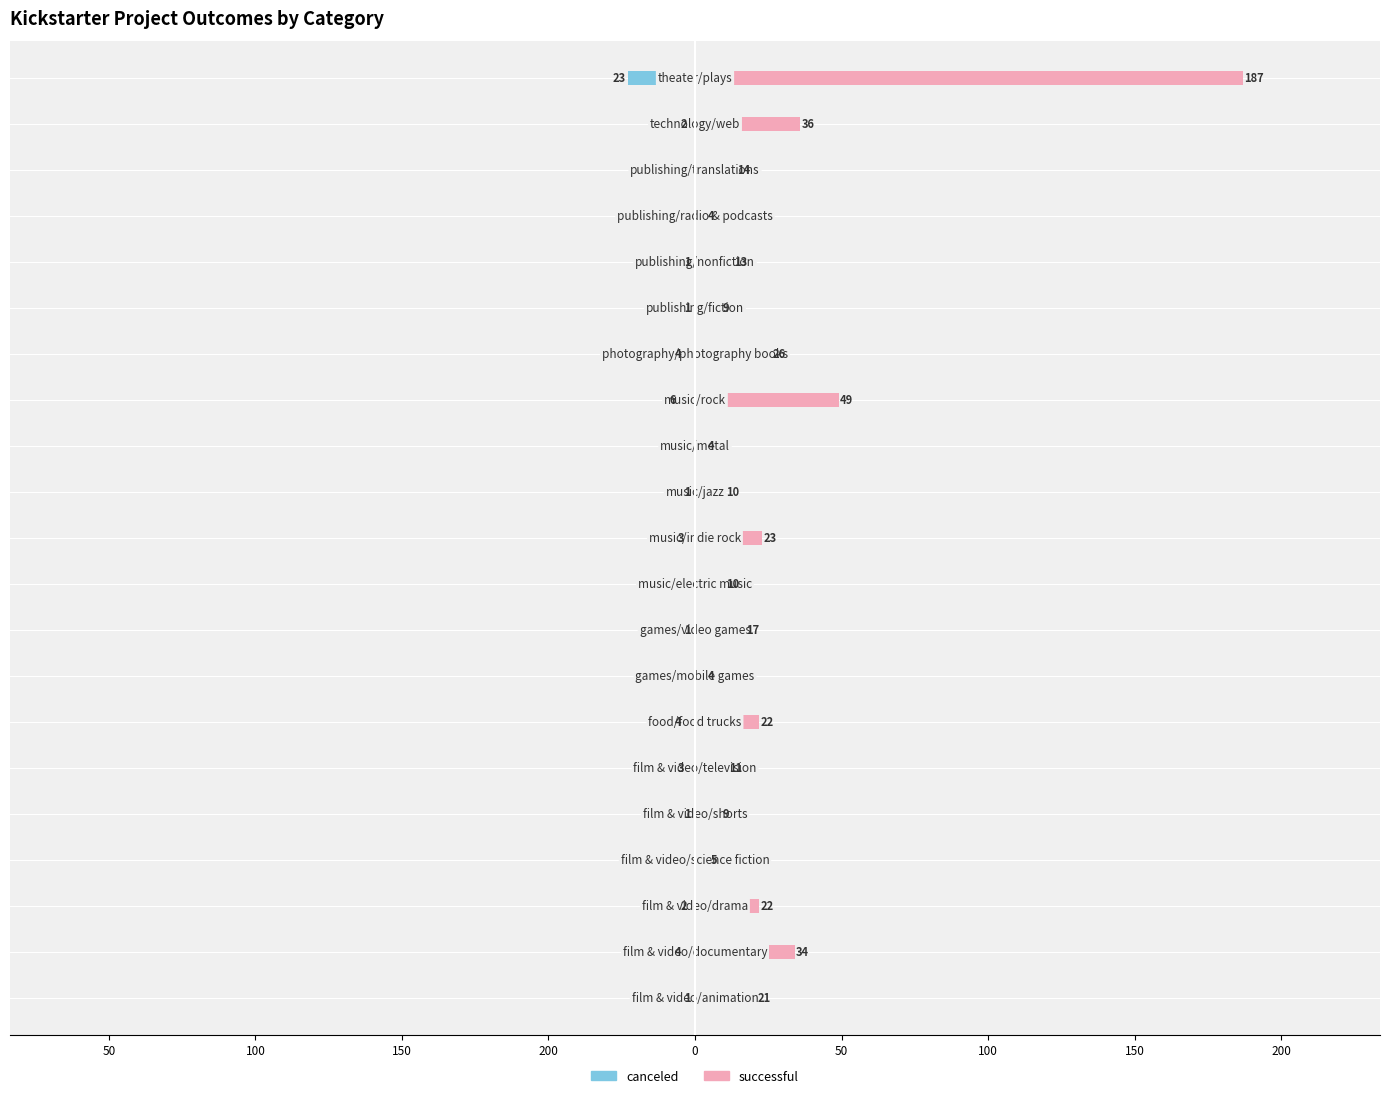

Is it true that successful equals 62 at 19?

False